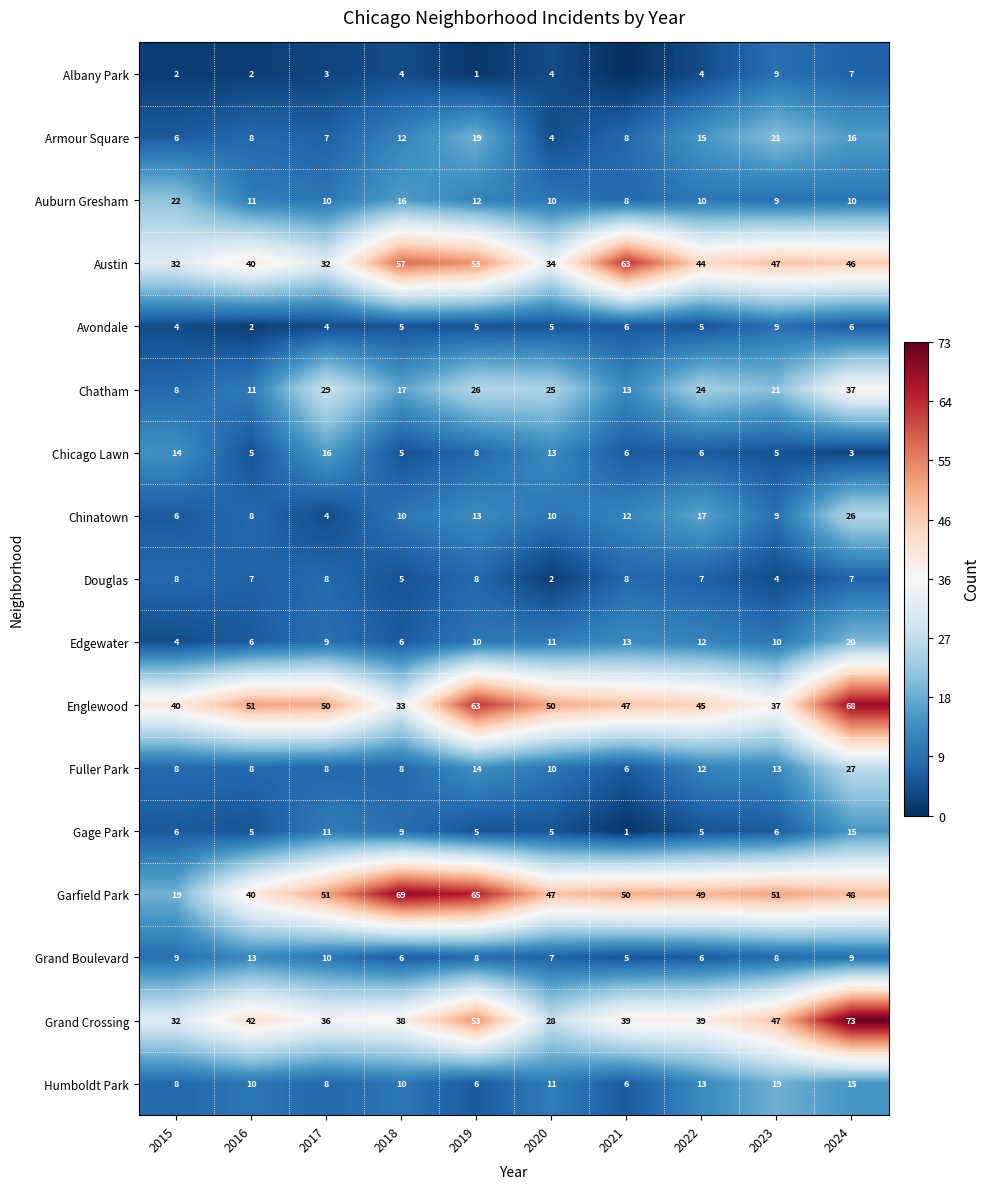

The value of Albany Park at 2024 is 7. True or false?

True